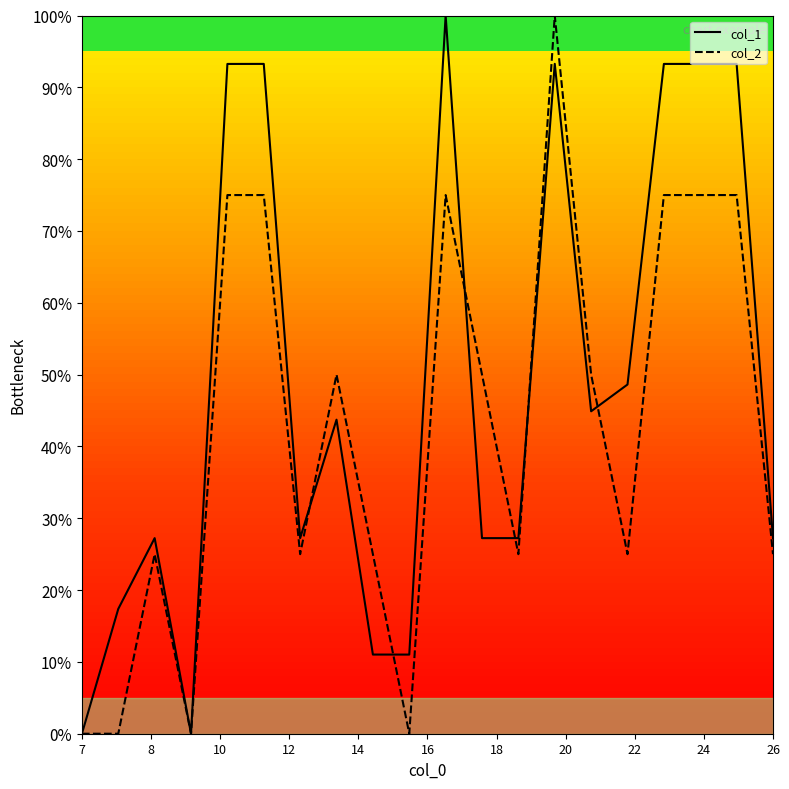

Rank the series by their average value, from highest to lowest.

col_1, col_2